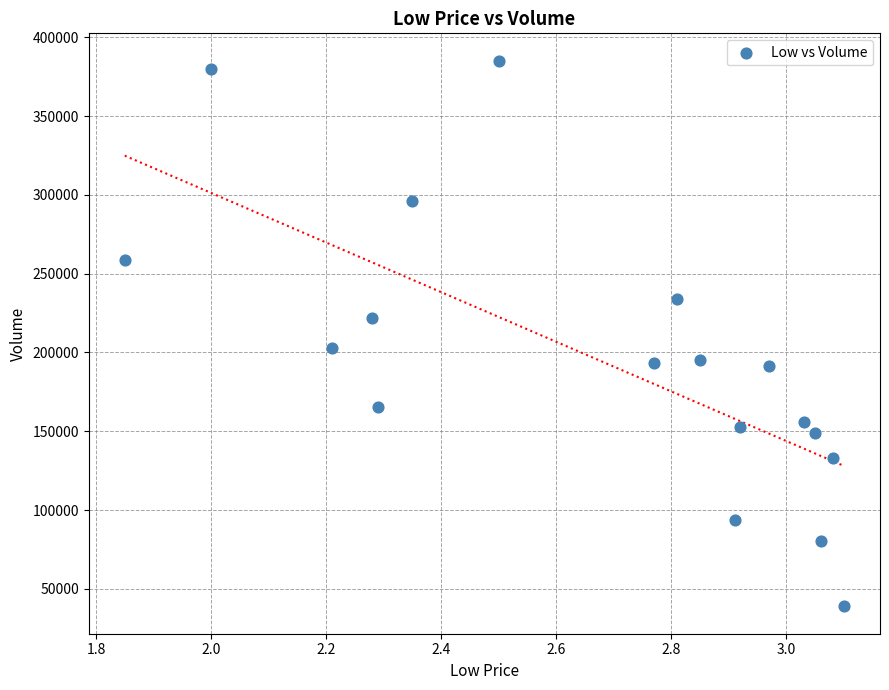

What is the range of Y values (max minus min)?

346400